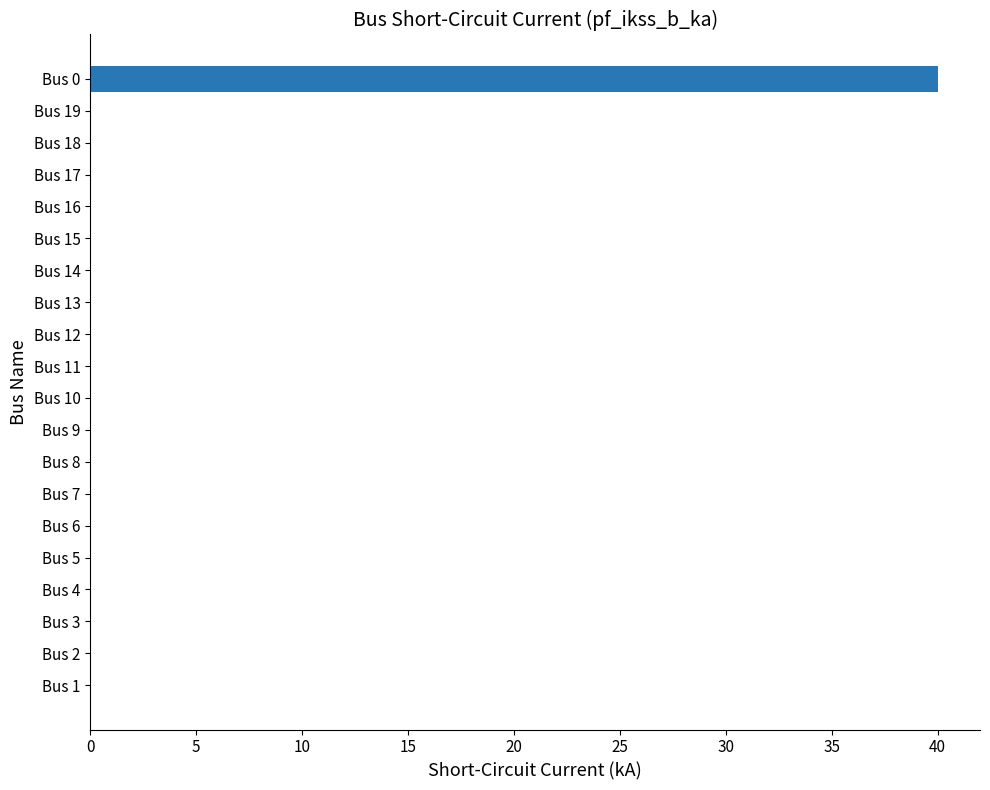

What is the maximum value shown in the chart?

40.0